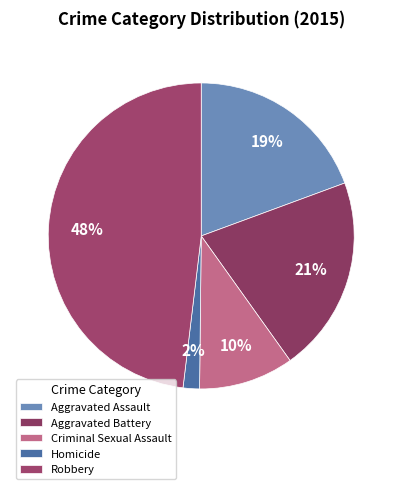

How many slices are in this pie chart?

5